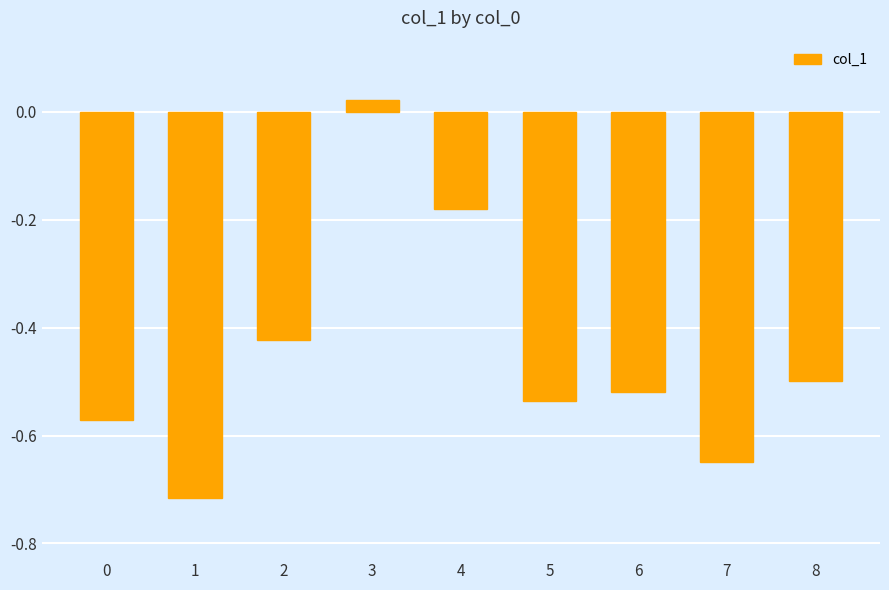

What is the change in value from 1 to 3?

+0.7